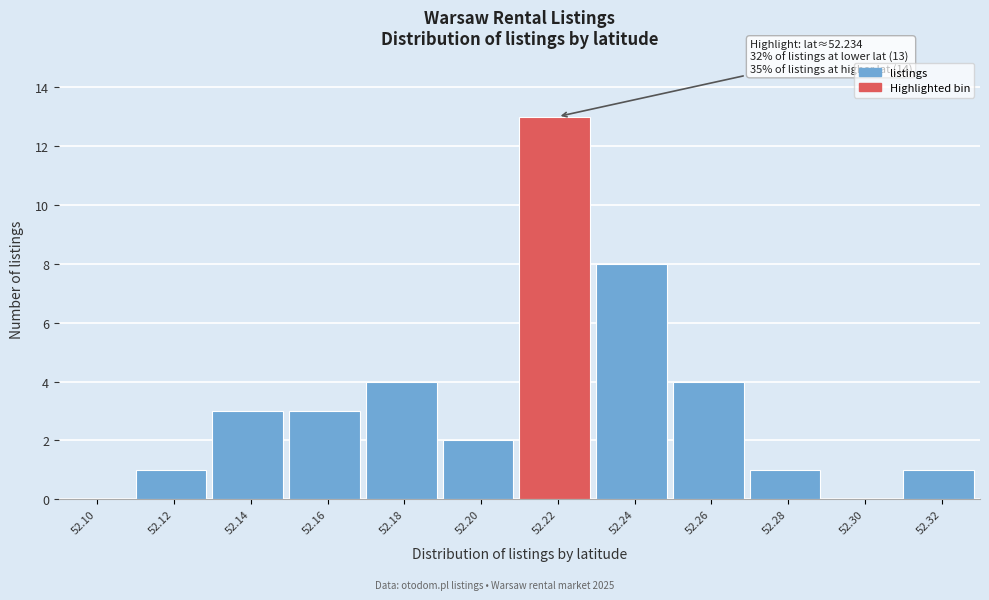

Reading left to right, transcribe all the data shown in this chart.

52.10=0	52.12=1	52.14=3	52.16=3	52.18=4	52.20=2	52.22=13	52.24=8	52.26=4	52.28=1	52.30=0	52.32=1